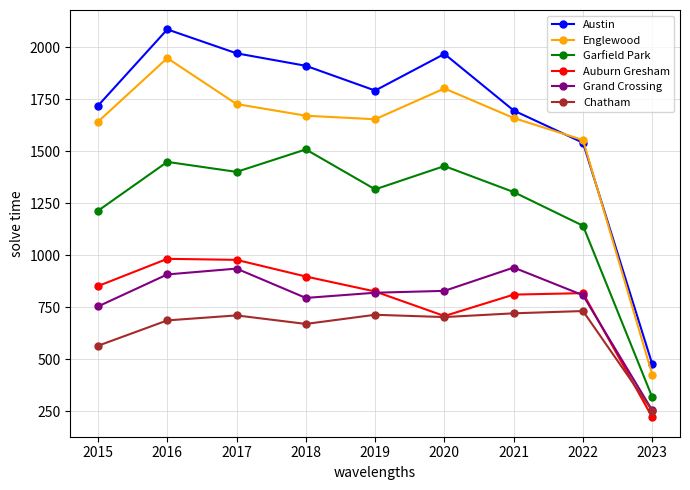

Which series has the largest range (max minus min)?

Austin